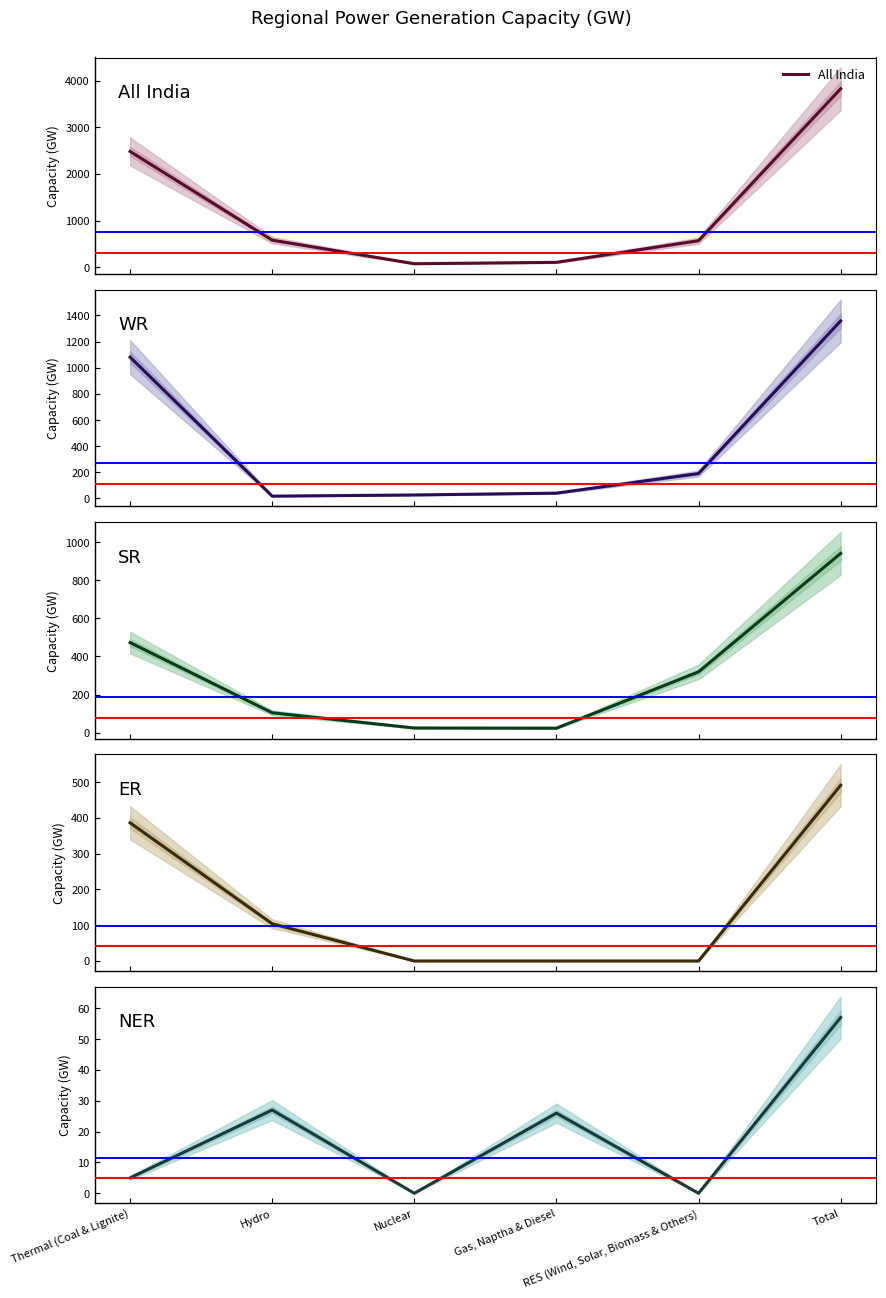

True or false: SR has a value of 566 at RES (Wind, Solar, Biomass & Others).

False